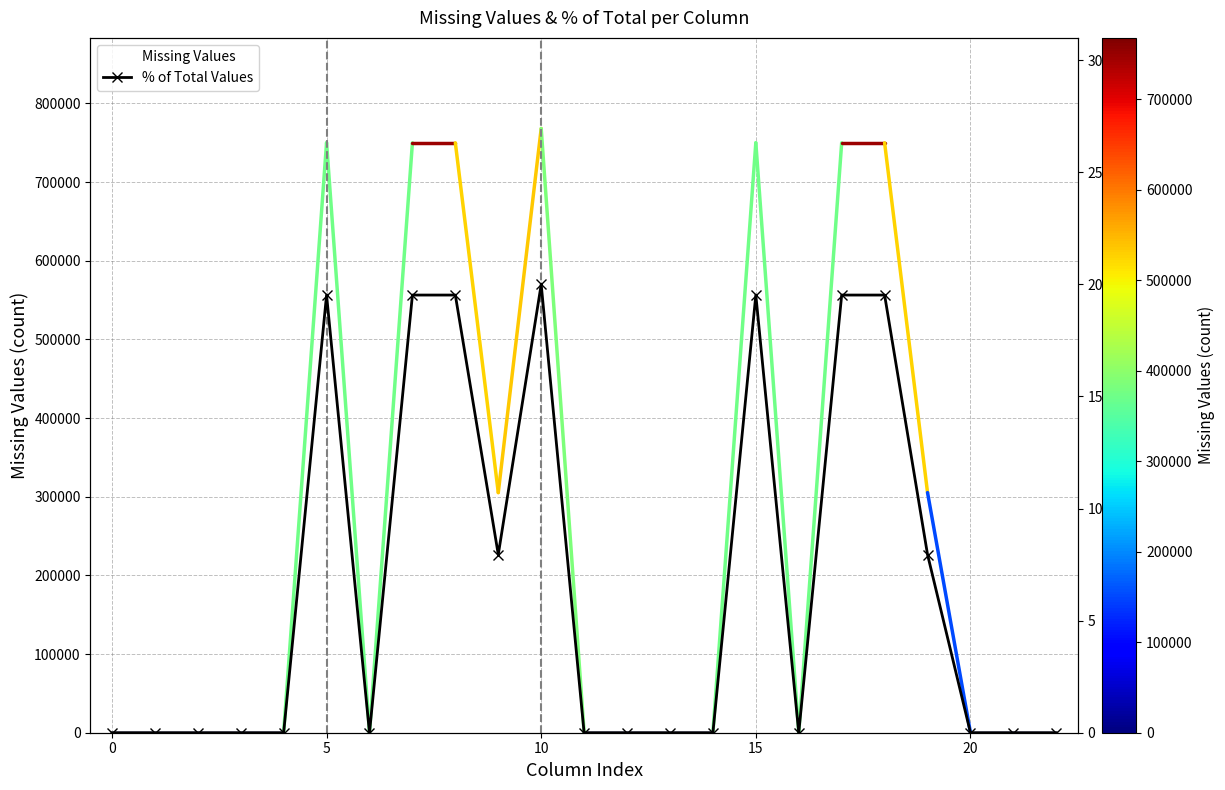

What are all the series names shown in the legend?

Missing Values, % of Total Values